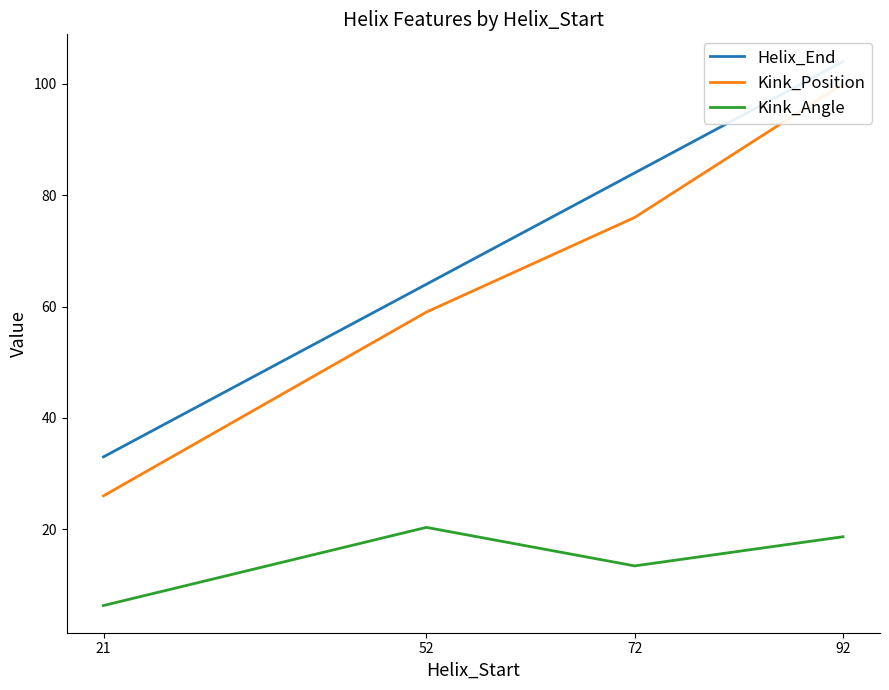

In Kink_Angle, how many points are lower than both neighbors (excluding endpoints)?

1